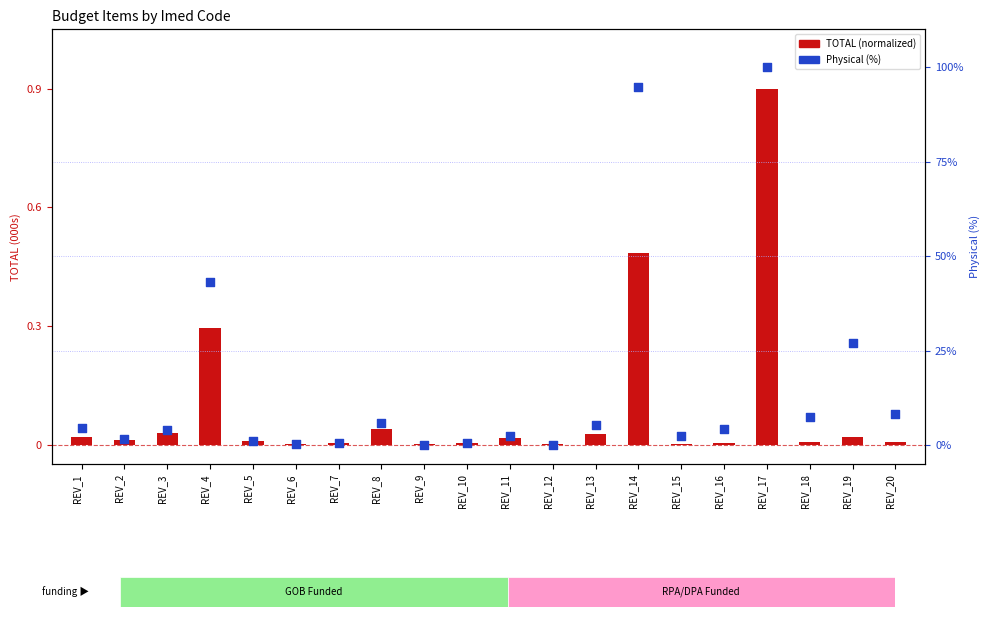

Which series has the widest spread of Y values?

Physical (%)